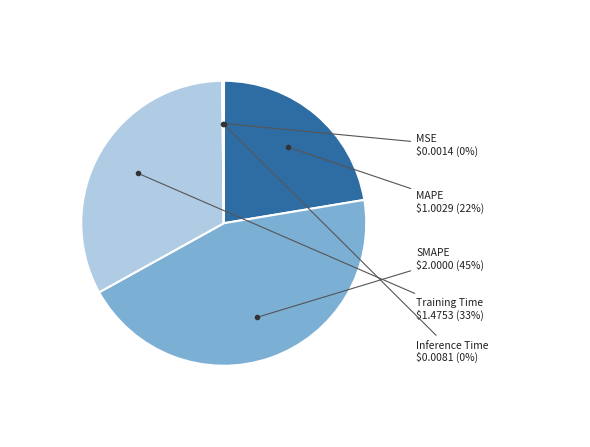

Which slice is the largest?

SMAPE